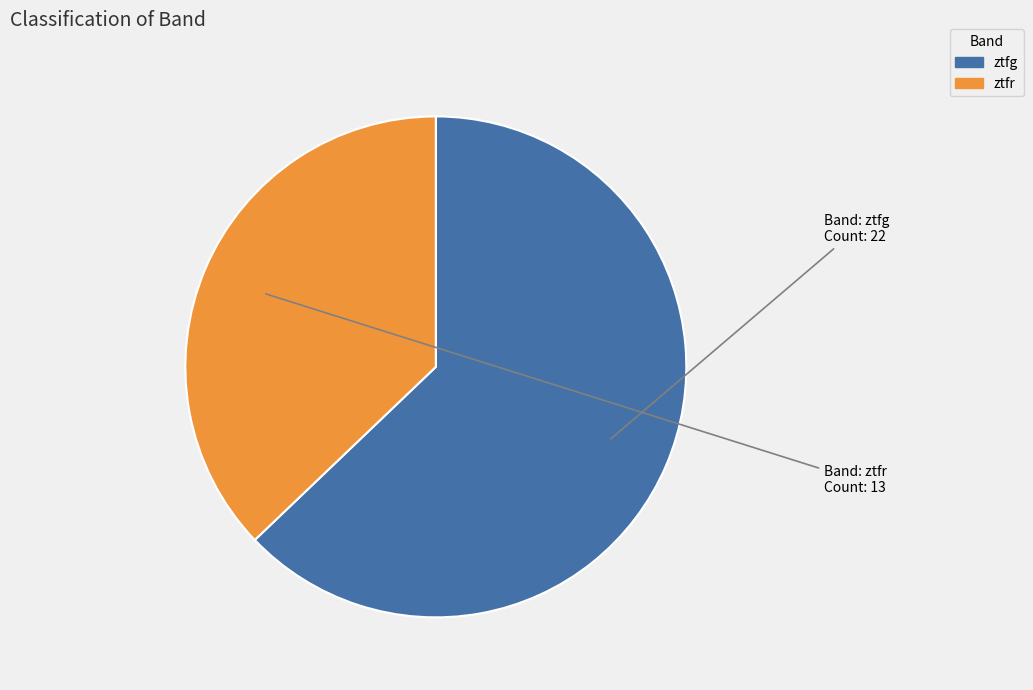

Which category has the biggest portion of the pie?

ztfg